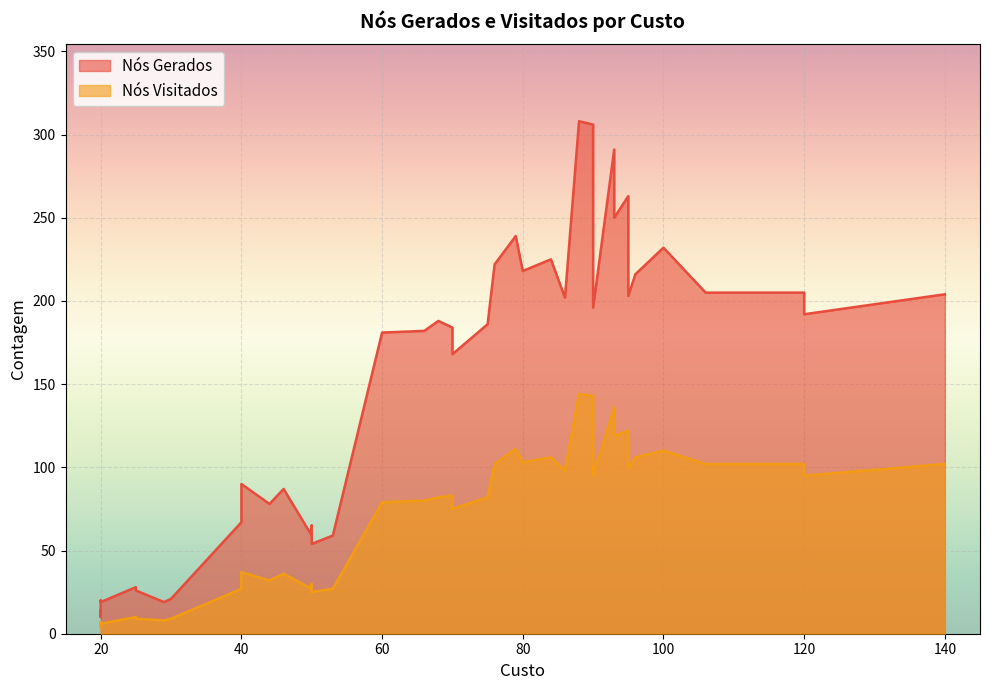

True or false: Nós Visitados and Nós Gerados intersect in this chart.

False